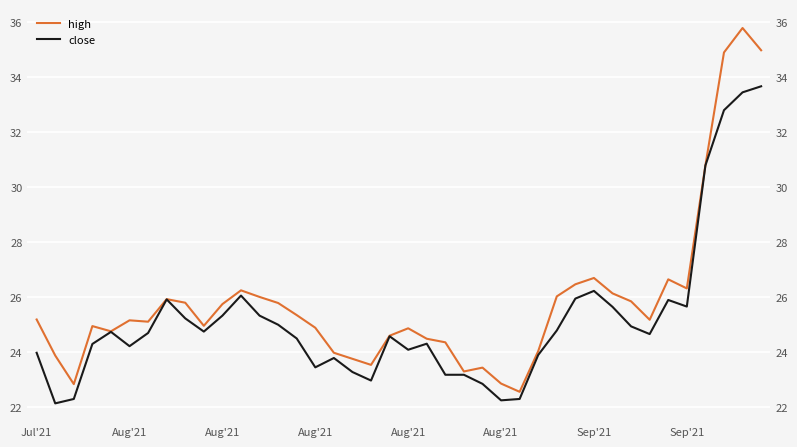

What is the total value across all series at Aug'21?

46.0